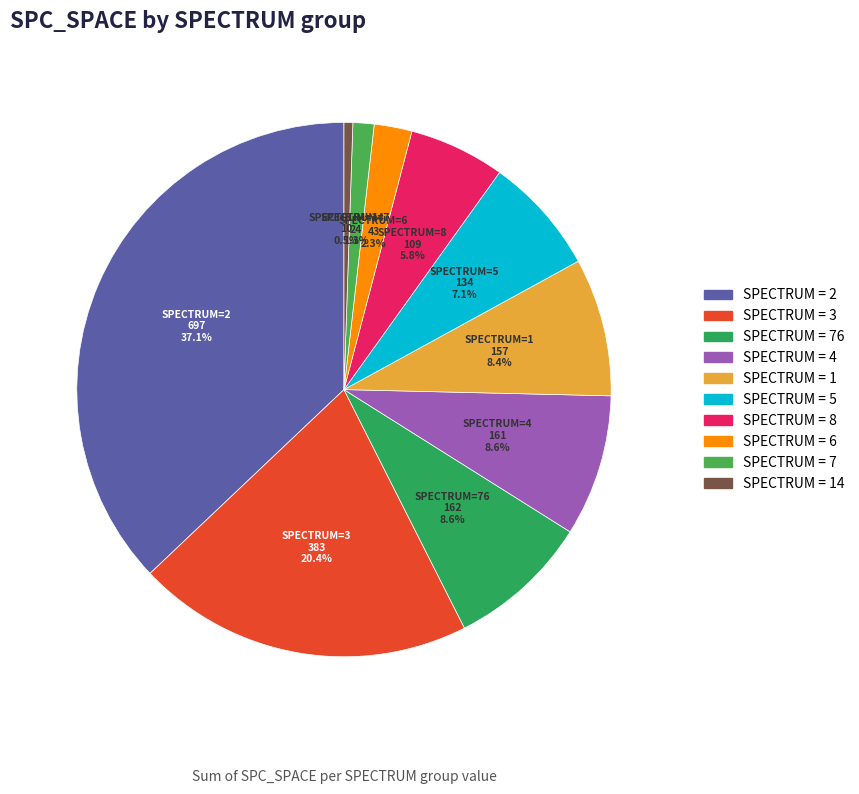

To the nearest percent, what is the difference between the largest and smallest slice percentages?

37%